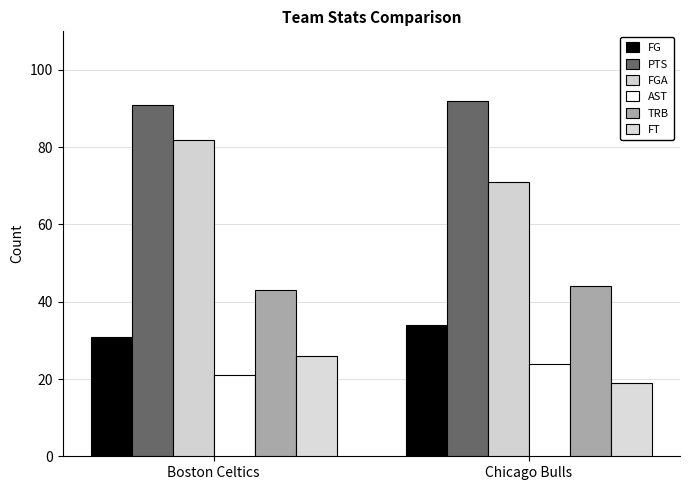

What is the label of the 2nd bar from the left?

Chicago Bulls